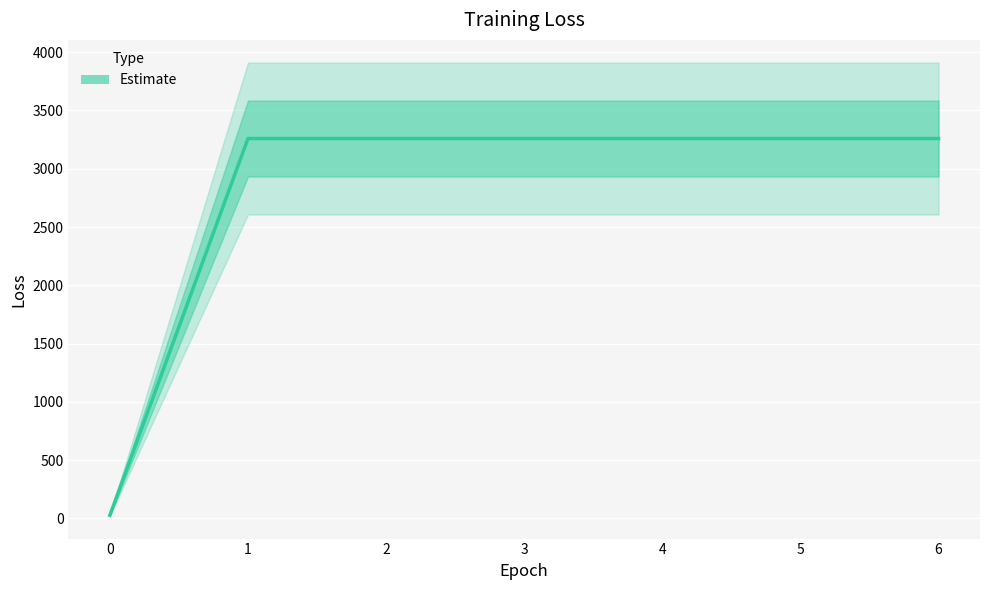

What is the maximum value shown in the chart?

3258.9